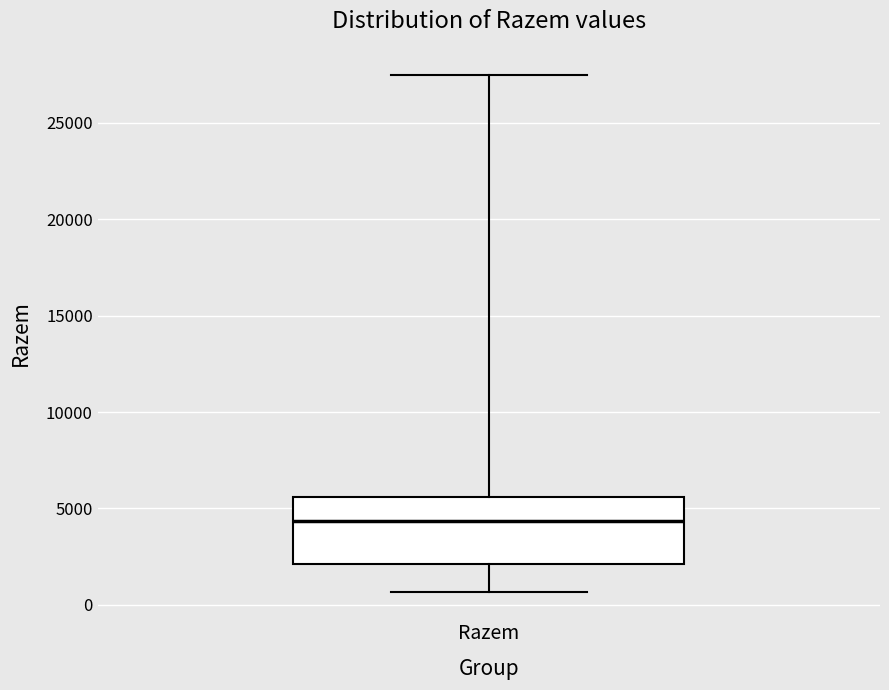

Read this box plot against the y-axis: the position of the median line, the range covered by the box, and the ends of both whiskers. The values are not printed on the chart, so give them approximately, as read against the axis.

median 4500, box 2000 to 5500, whiskers 500 to 27500